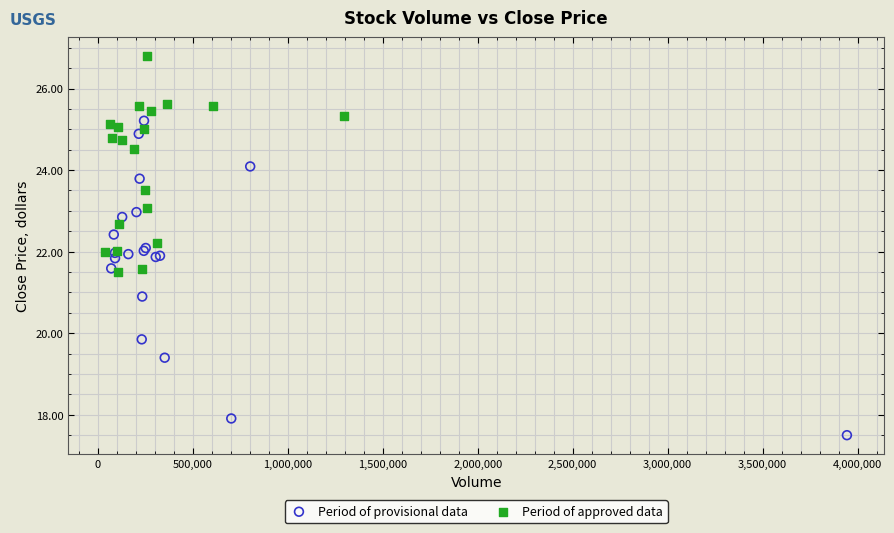

Which series contains the highest Y value?

Period of approved data